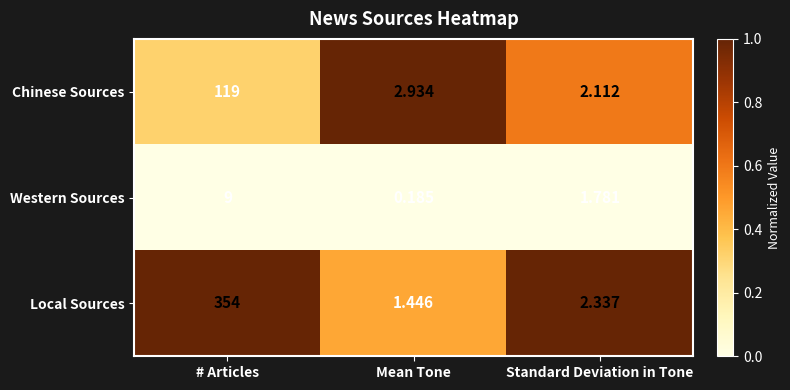

Count the number of categories in the chart.

3